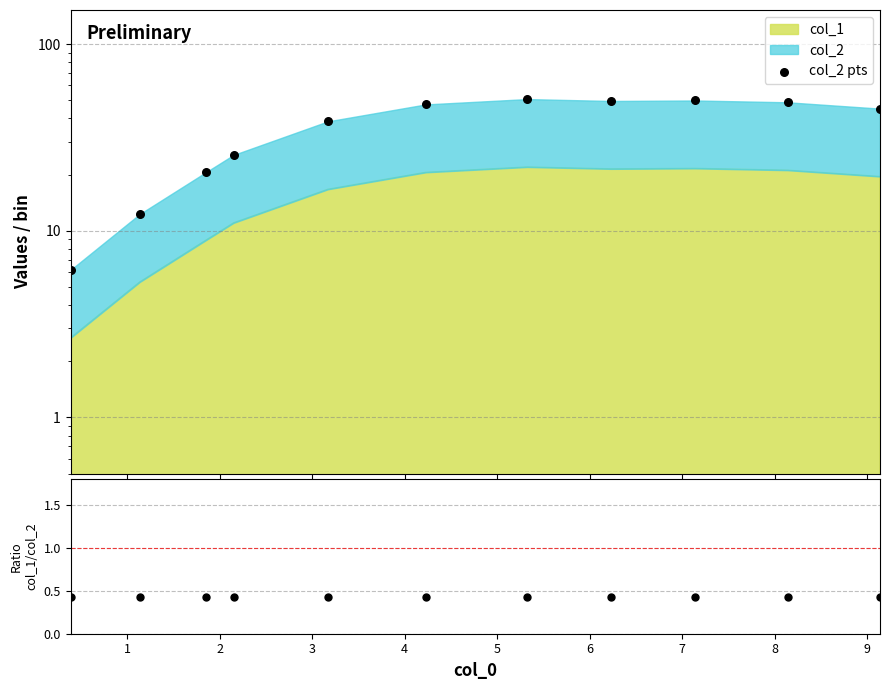

Is the value of col_2 pts at 2 greater than the value of col_1/col_2 at 9?

Yes